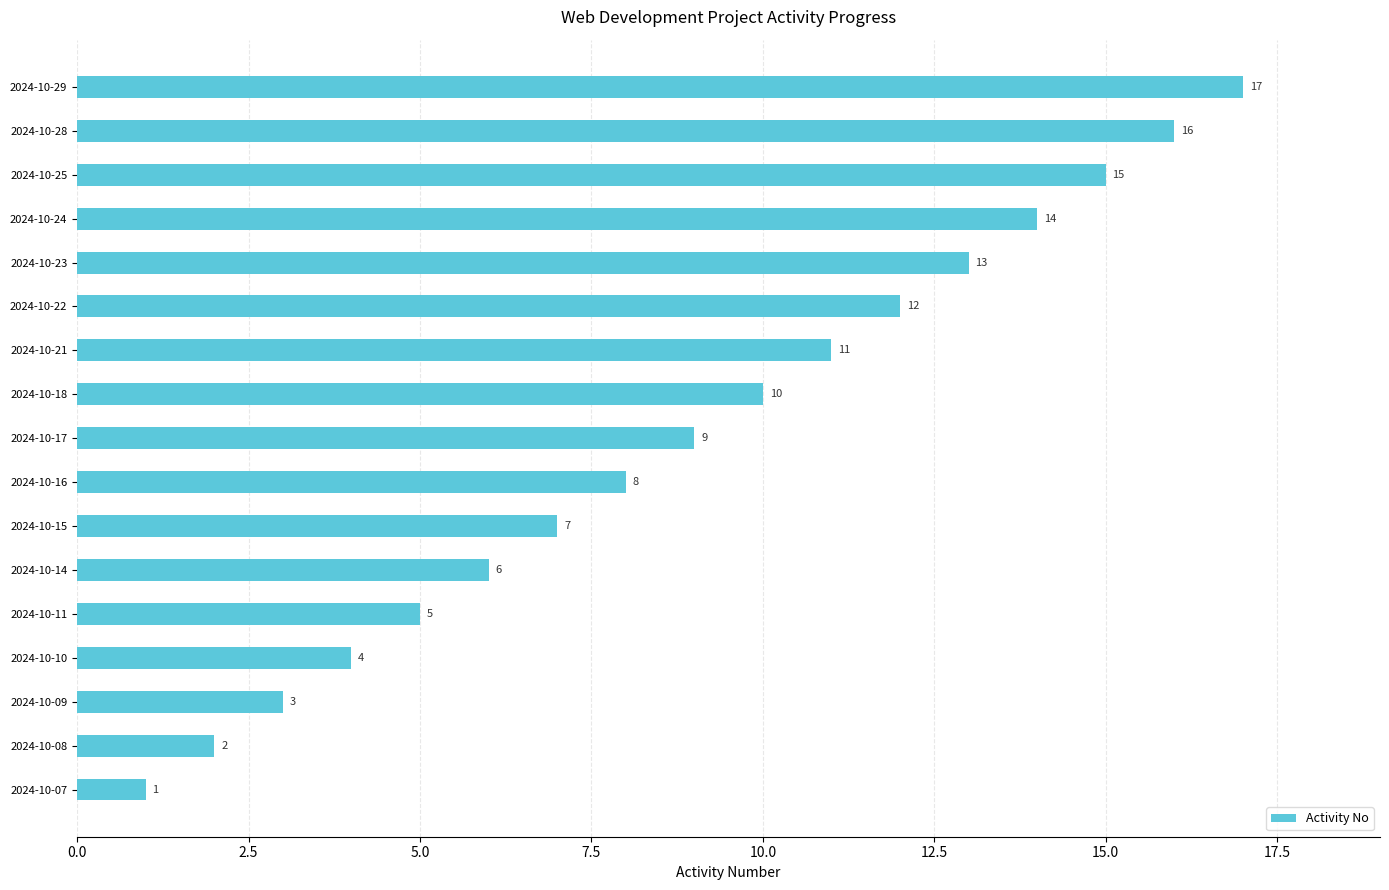

What is the difference between the maximum and second lowest values?

15